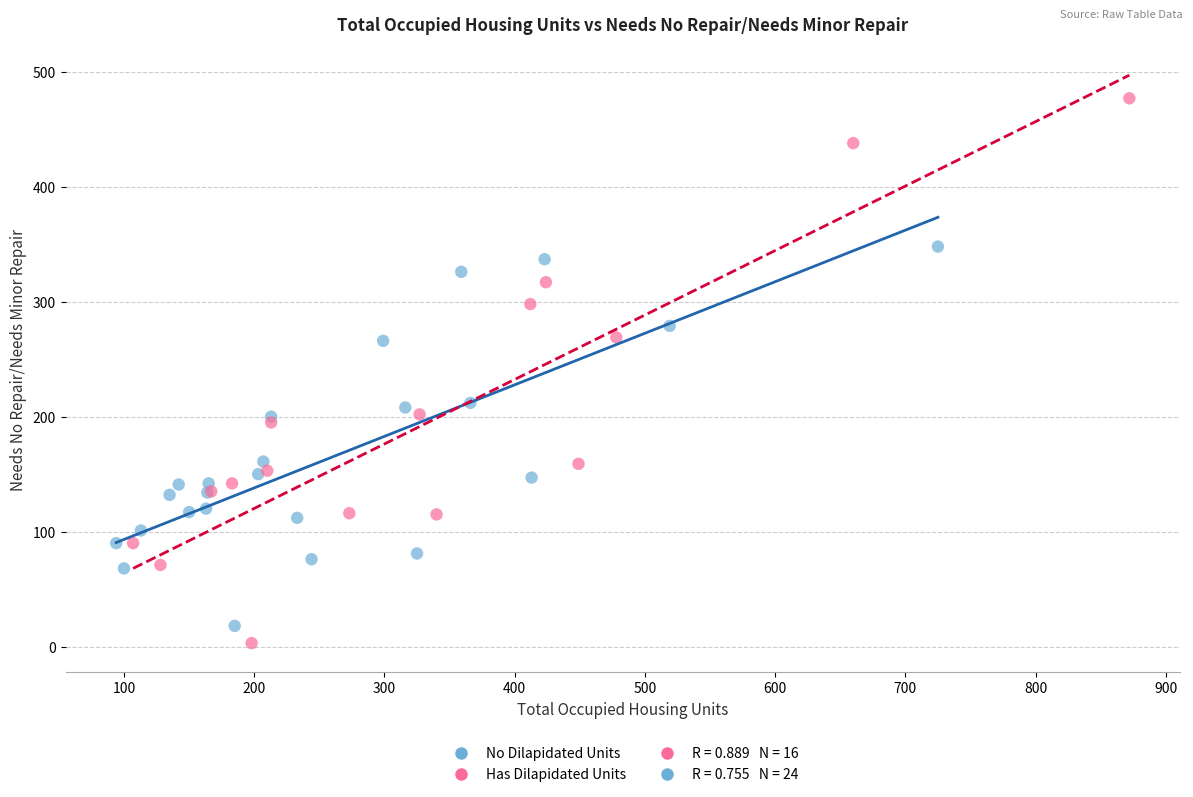

Which series contains the lowest Y value?

Has Dilapidated Units